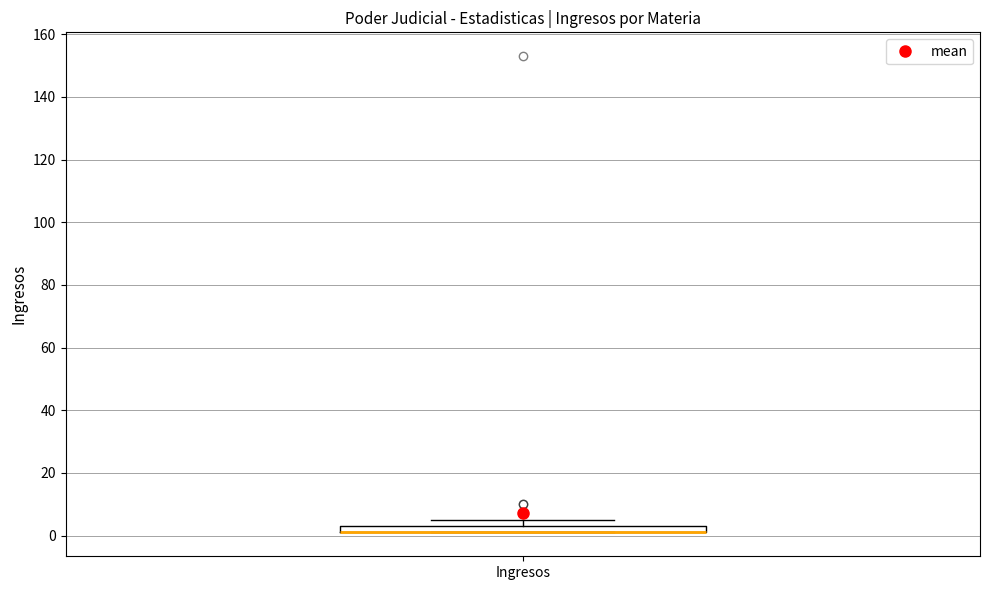

Where is the lower edge of the box for Ingresos on the y-axis? The values are not printed on the chart, so give them approximately, as read against the axis.

2